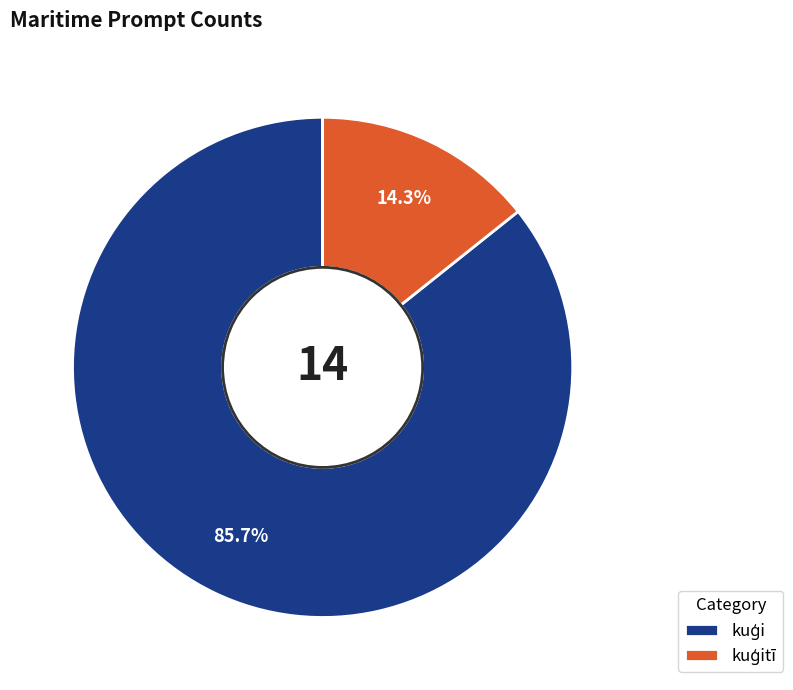

Which has a higher value, kuģitī or kuģi?

kuģi